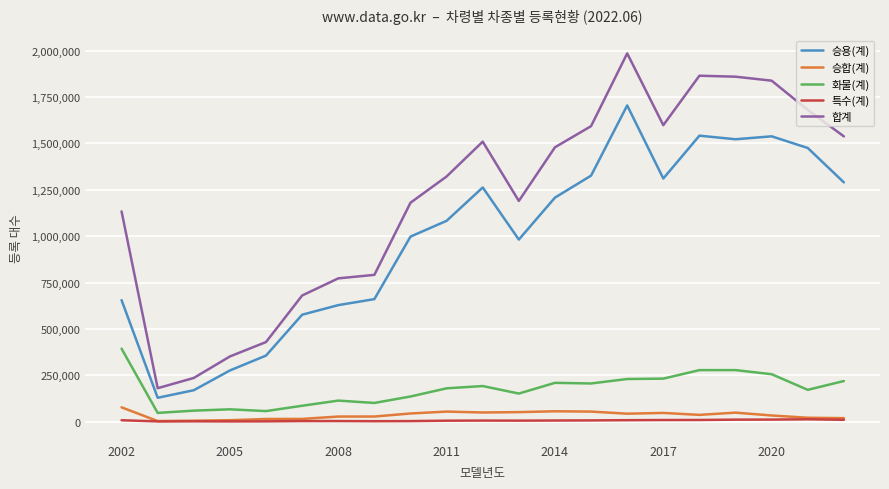

What is the greatest value displayed?

1985554